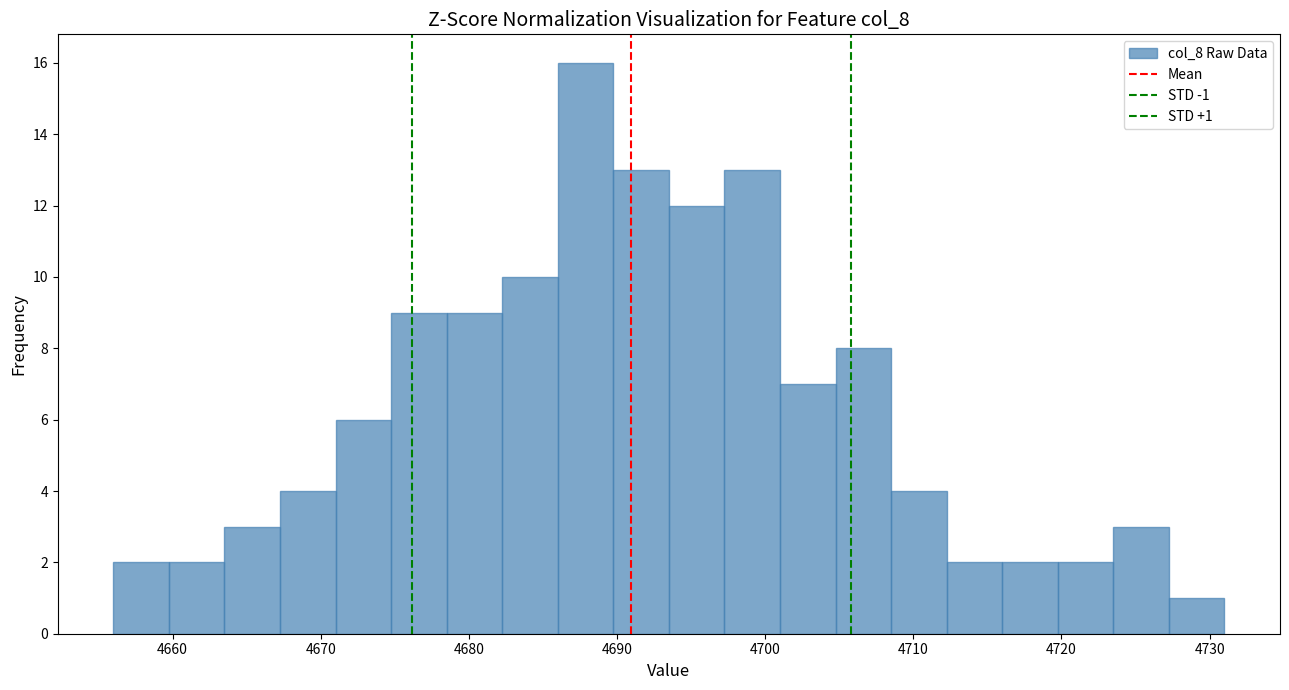

Around what value on the x-axis is the tallest bar? Give the approximate position of its centre, as read against the axis.

4688